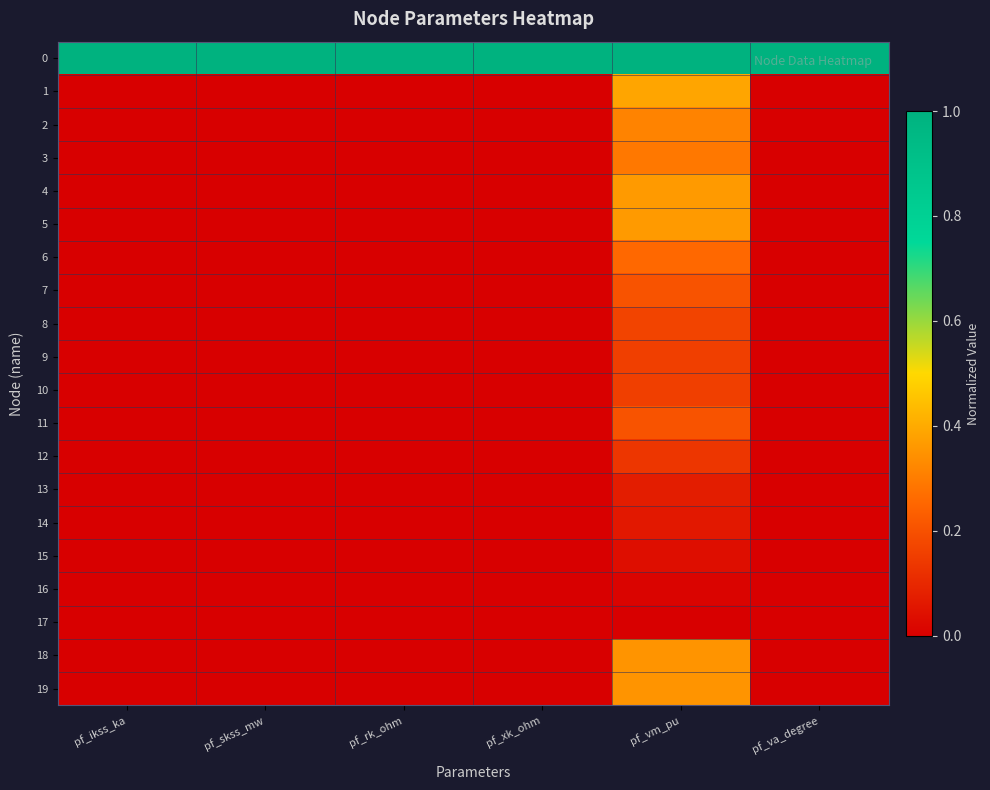

Count the number of data series in this chart.

20